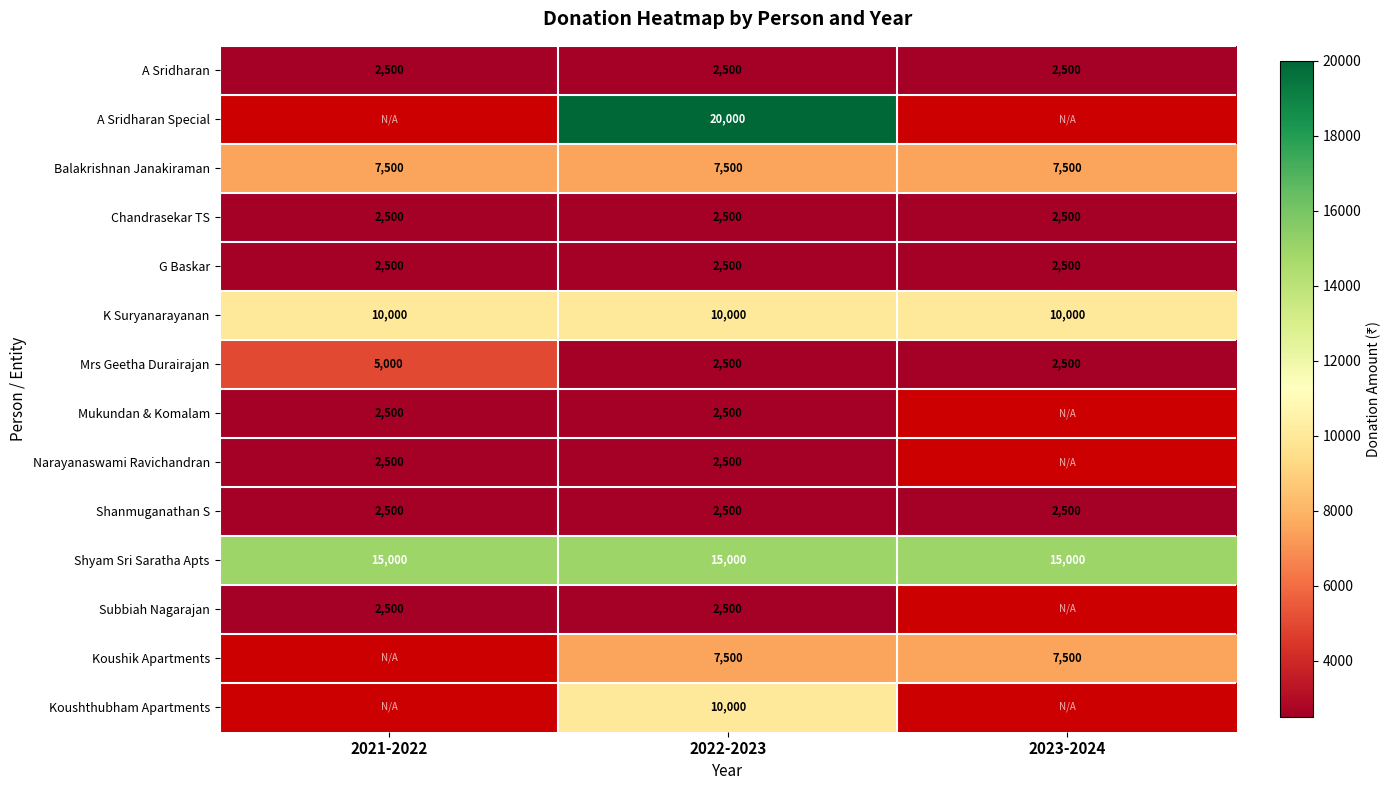

Is it true that G Baskar equals 570.9 at 2023-2024?

False